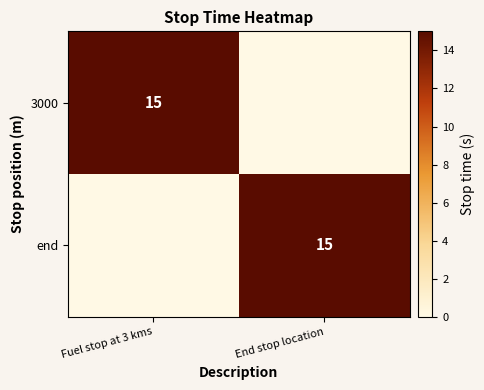

Count the number of data series in this chart.

2